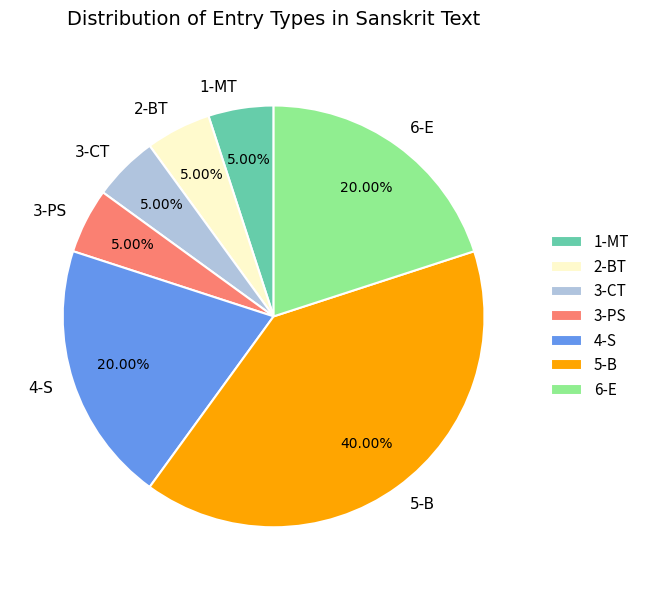

Is it true that 1-MT is 1% of the pie?

False